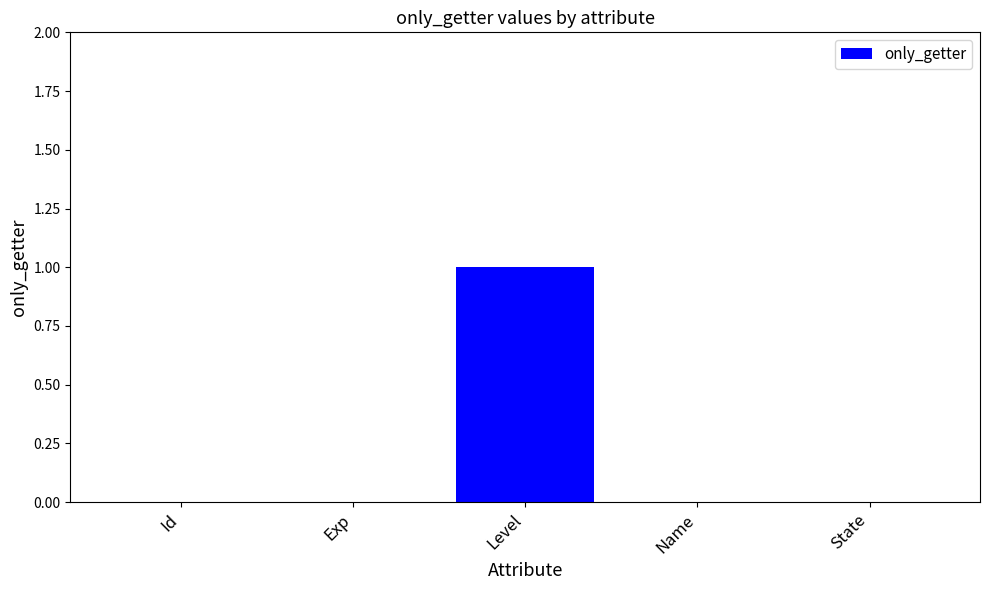

The chart shows a value of -1 at Id. True or false?

False